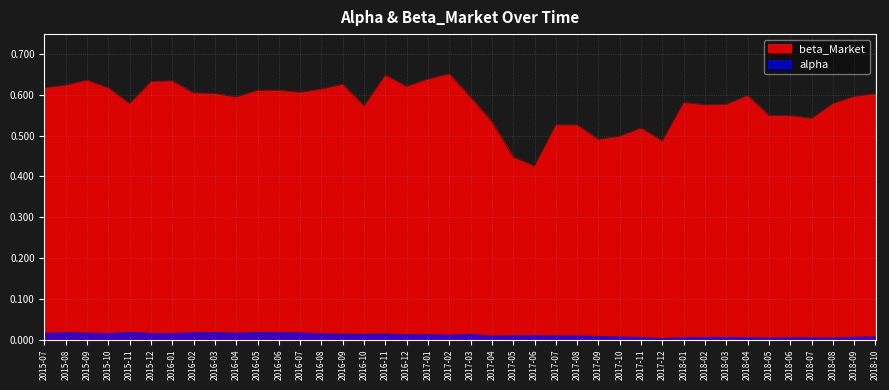

True or false: alpha and beta_Market intersect in this chart.

False